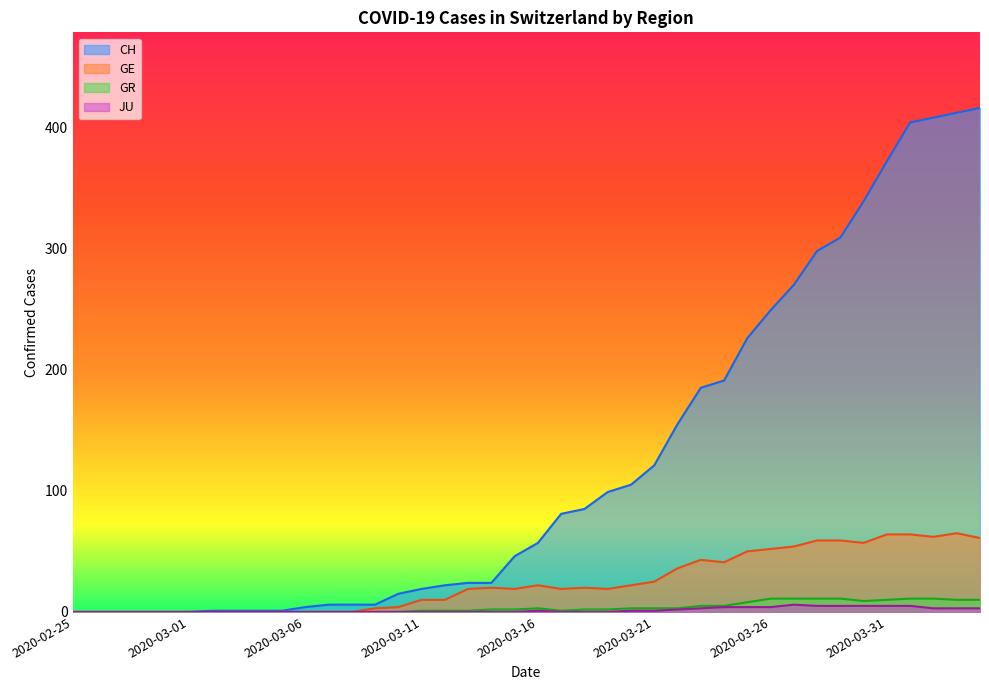

In JU, how many points are higher than both neighbors (excluding endpoints)?

2